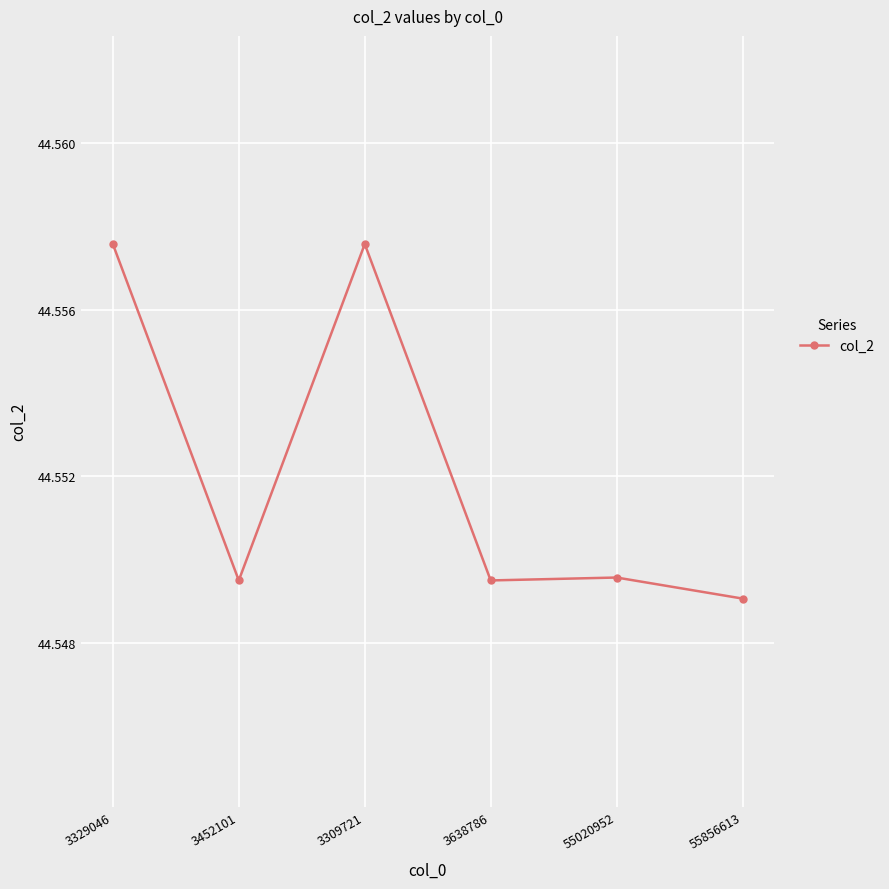

True or false: the data has more than 2 interior local peaks.

False